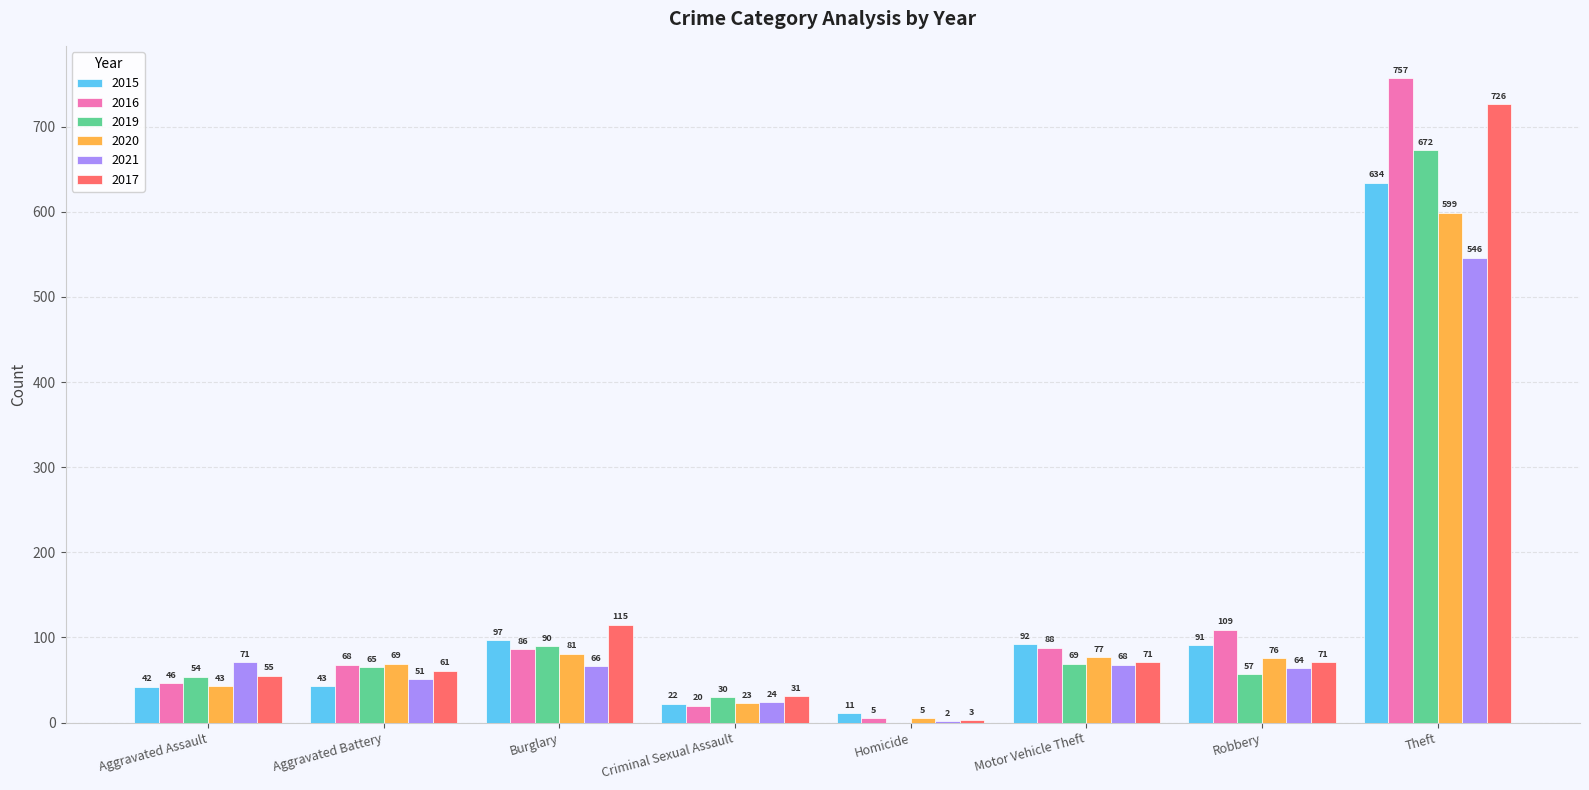

Are the bars grouped side by side (vs. stacked)?

Yes